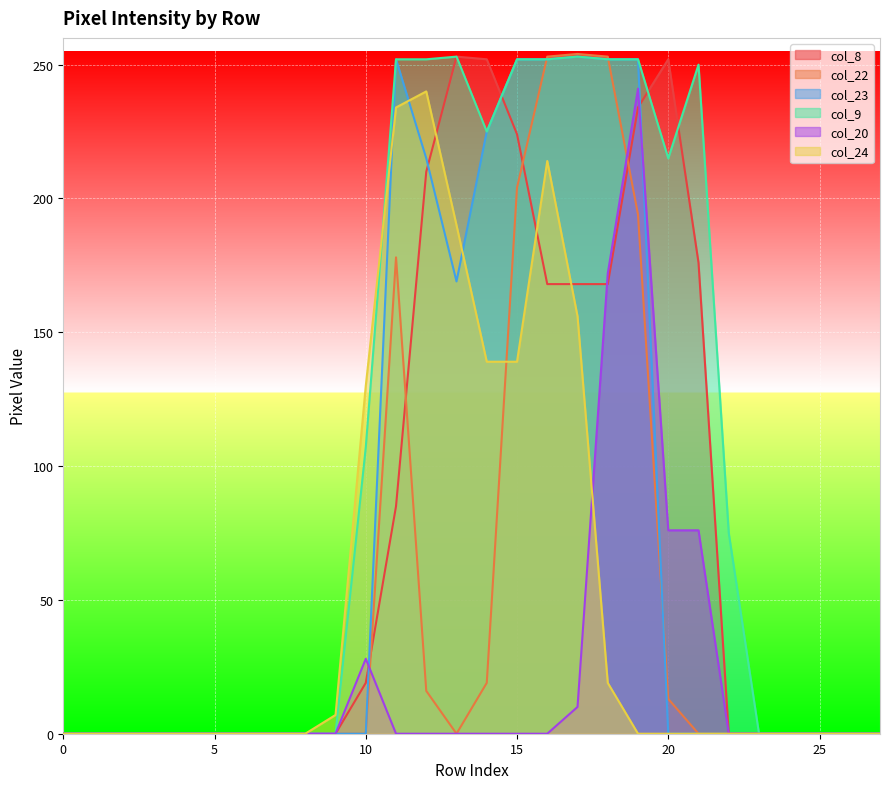

The col_20 series shows -138 at 2. True or false?

False